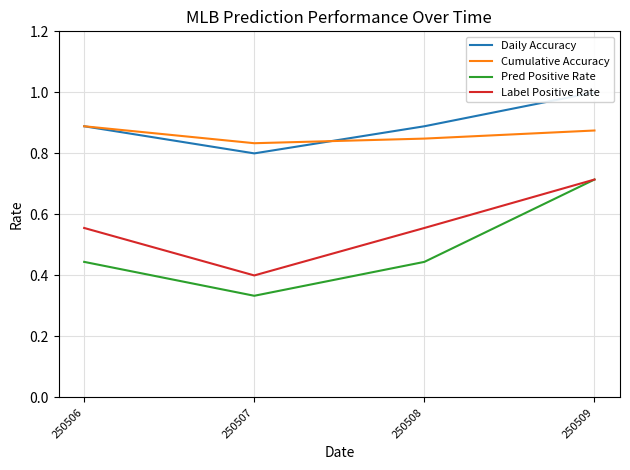

Does the chart display data point markers on the line(s)?

No